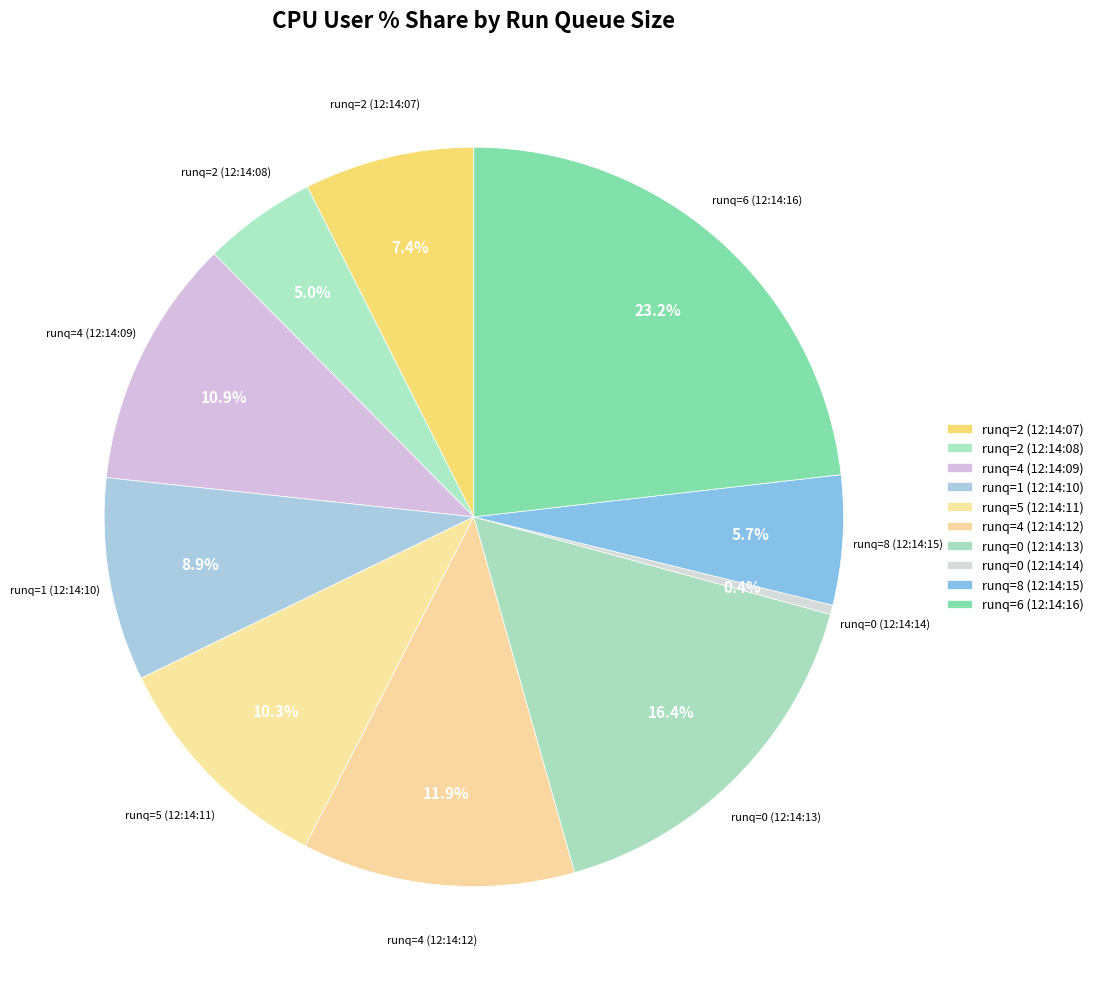

Which category has the biggest portion of the pie?

runq=6 (12:14:16)